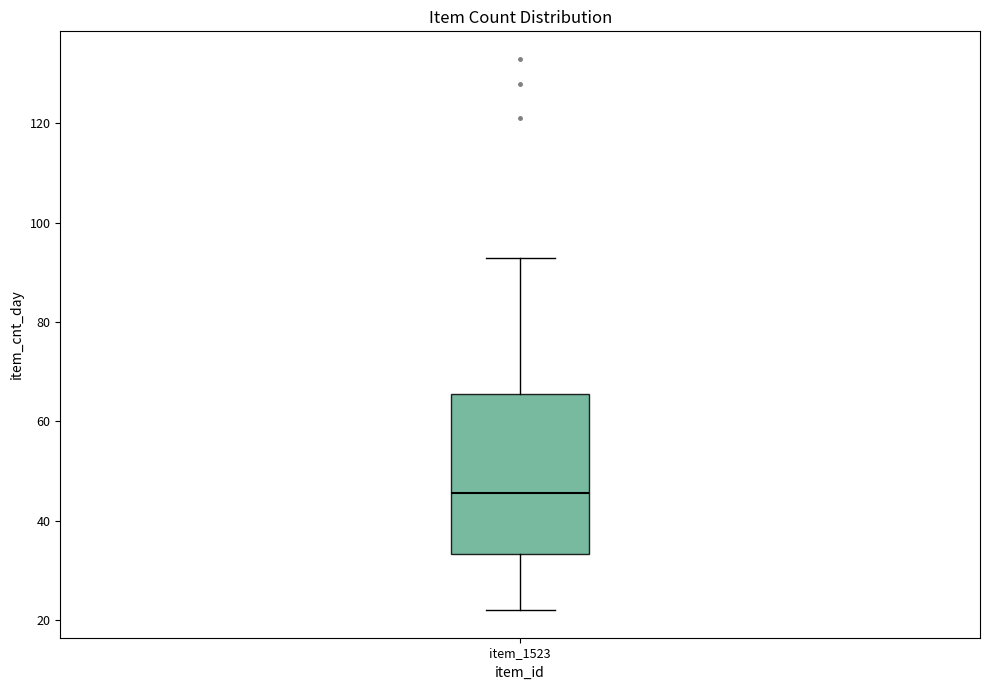

Where is the lower edge of the box for item_1523 on the y-axis? The values are not printed on the chart, so give them approximately, as read against the axis.

34